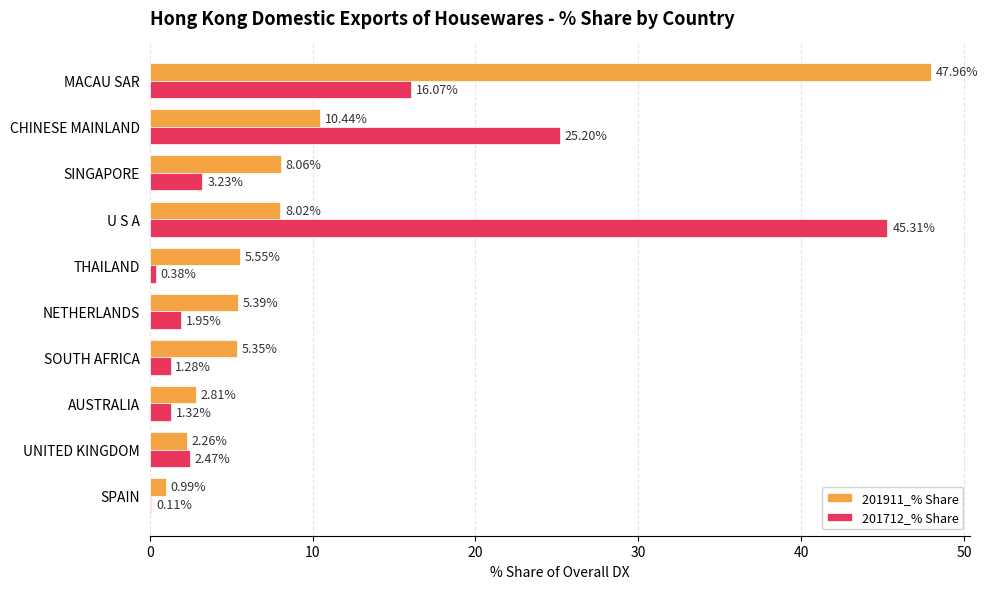

At which label is 201712_% Share closest to 22?

CHINESE MAINLAND